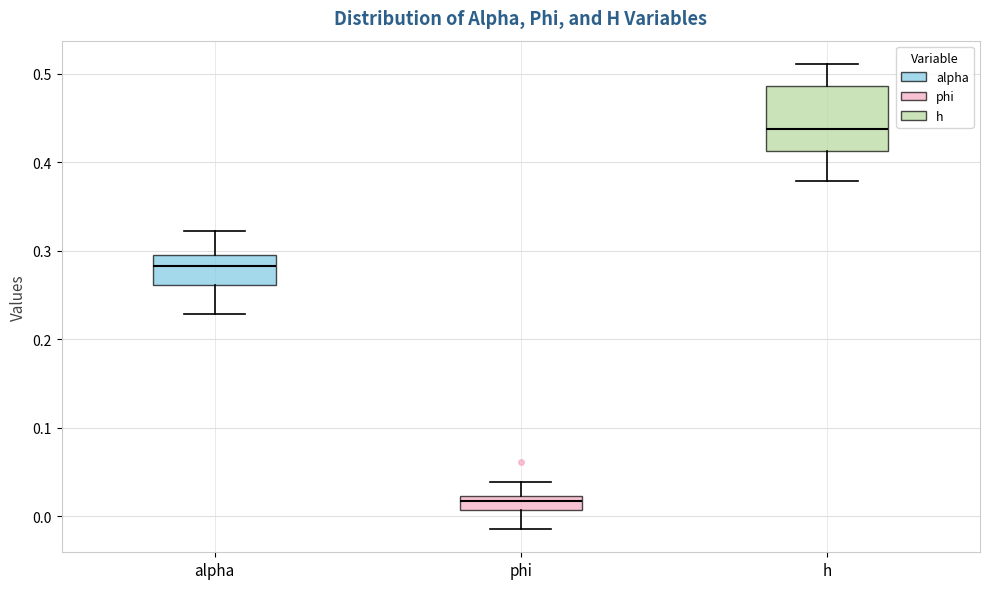

Reading left to right, read every box against the y-axis: the position of its median line, the range the box covers, and the ends of its whiskers. The values are not printed on the chart, so give them approximately, as read against the axis.

alpha: median 0.28, box 0.26 to 0.30, whiskers 0.23 to 0.32
phi: median 0.02 (inside the box), box 0.01 to 0.02, whiskers -0.01 to 0.04
h: median 0.44, box 0.41 to 0.49, whiskers 0.38 to 0.51